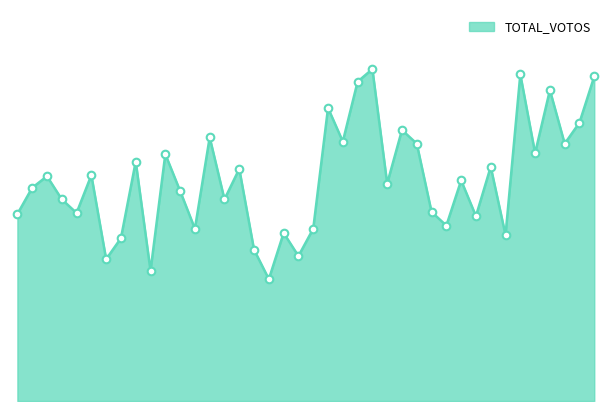

Is this an area chart (filled region under the line)?

Yes